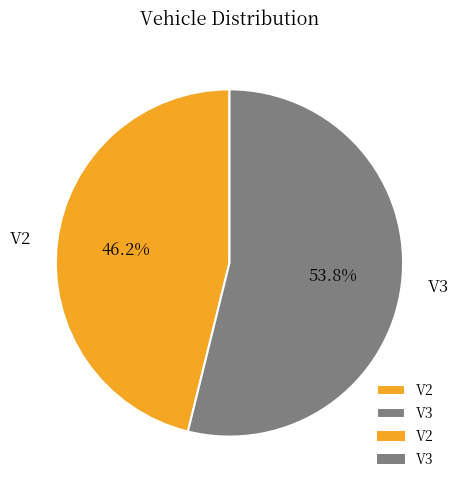

How many slices are in this pie chart?

2